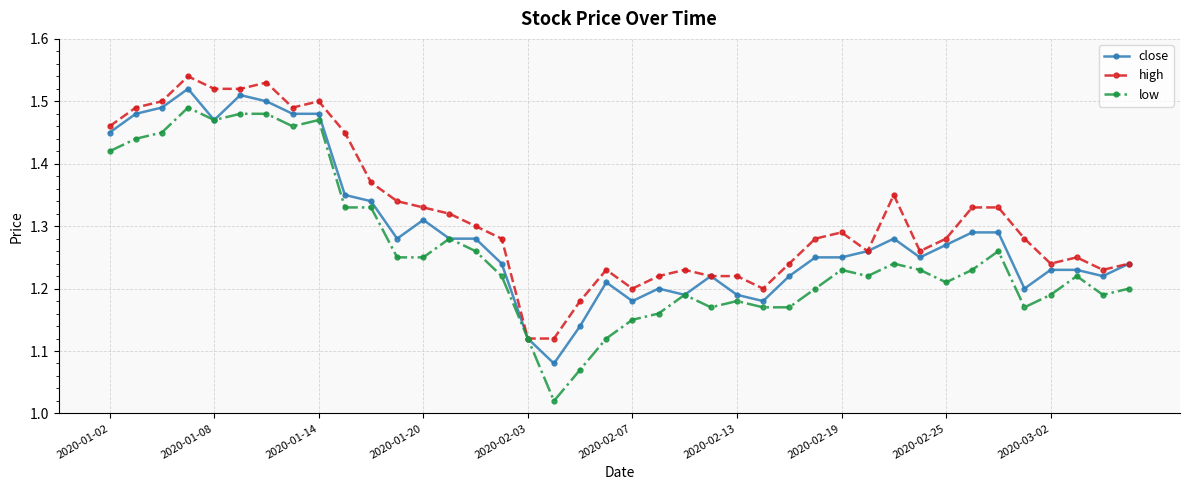

True or false: high has more than 1 interior local peaks.

True